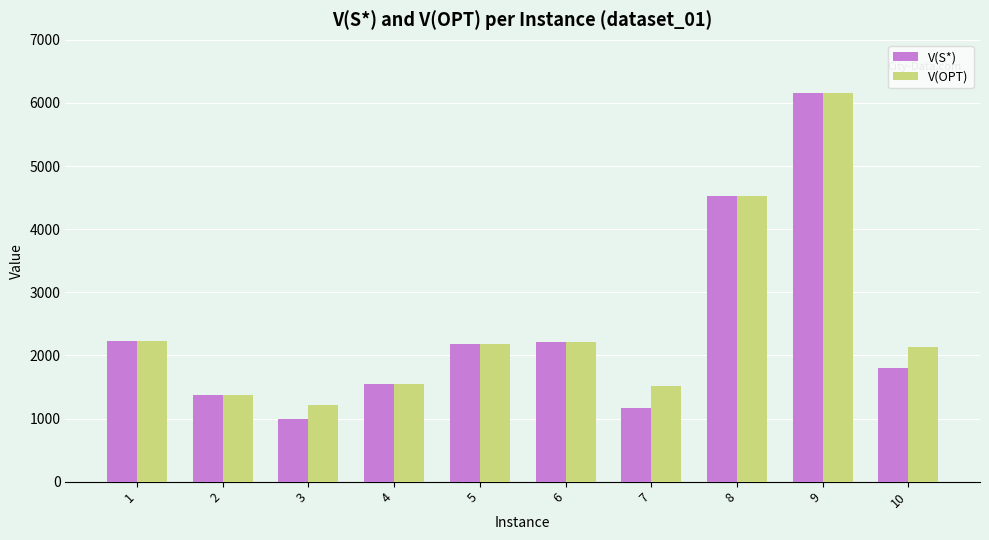

Is the value of V(S*) at 8 greater than the value of V(OPT) at 9?

No